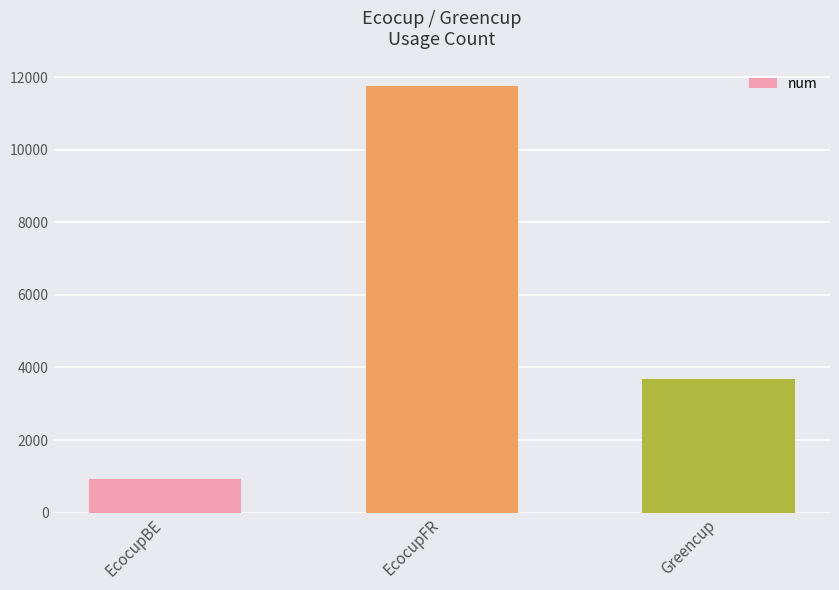

Where does the data first go above 3690?

EcocupFR